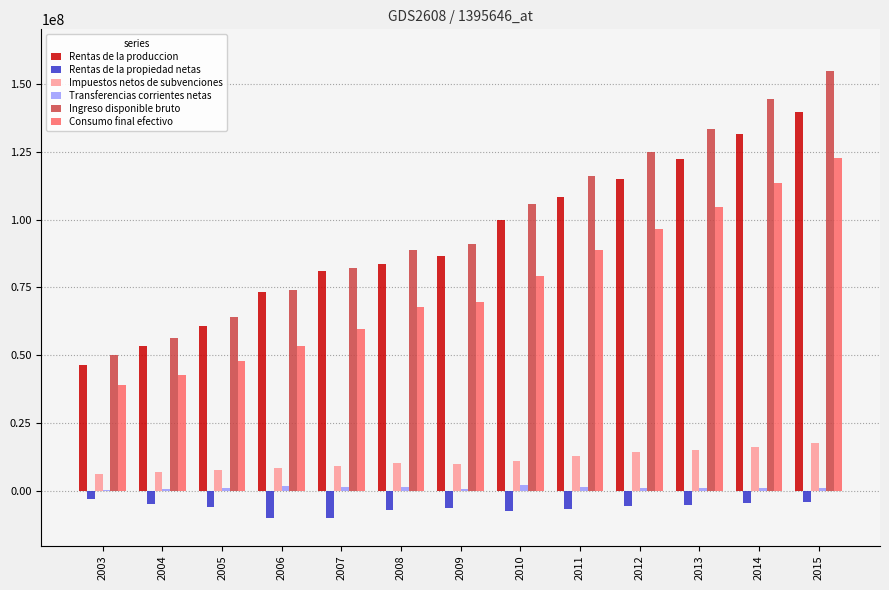

The Consumo final efectivo series shows 73441437 at 2005. True or false?

False